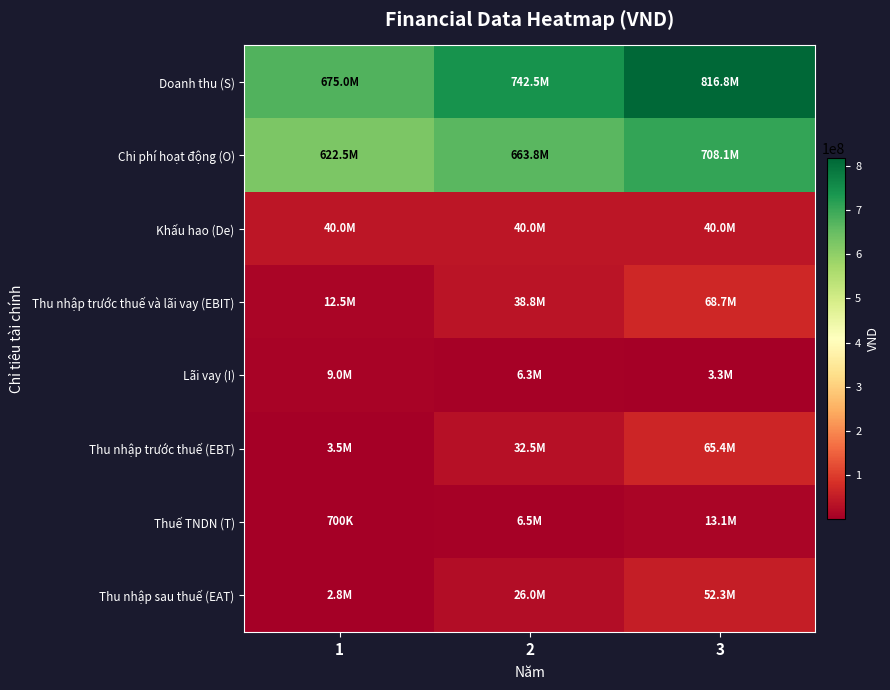

Which has a higher value, 2 or 3?

3